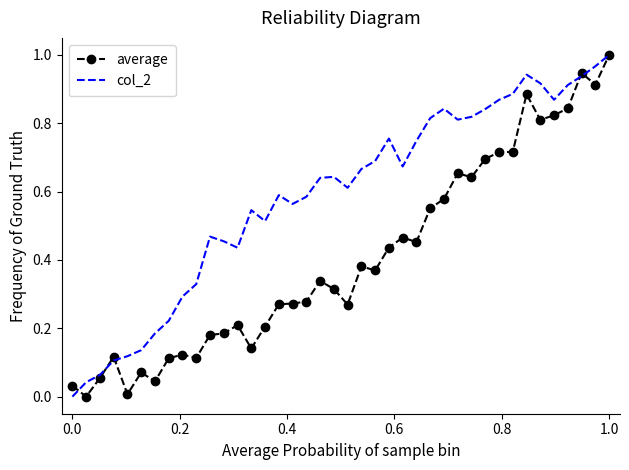

List the series in order of their overall mean, highest first.

col_2, average